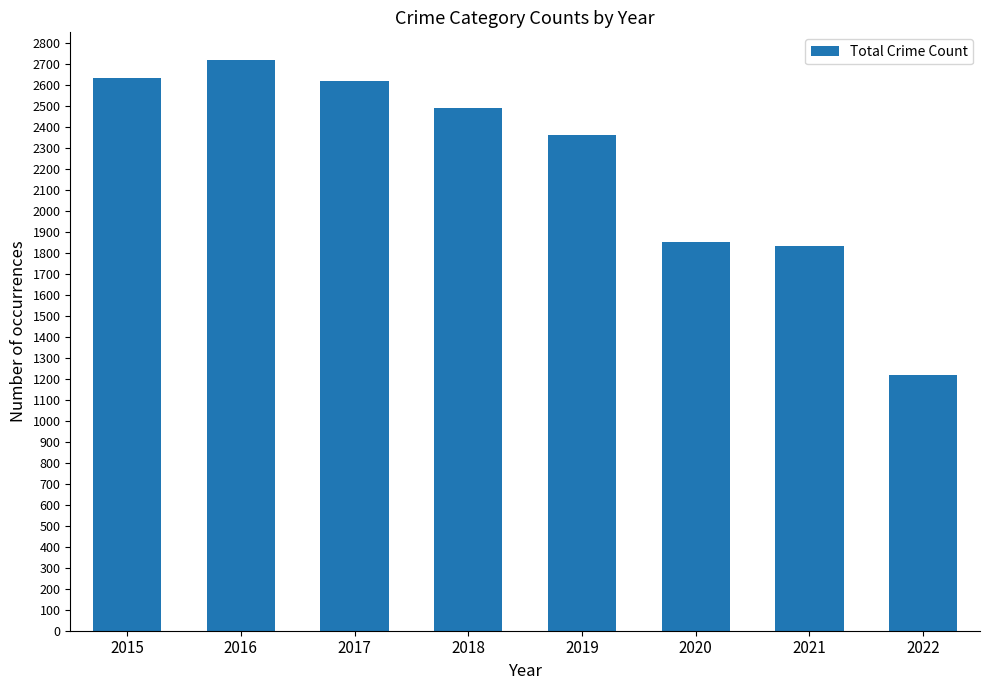

Which label corresponds to the smallest value in the chart?

2022